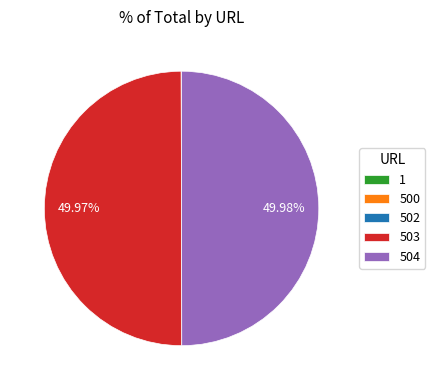

Which slice is the largest?

504